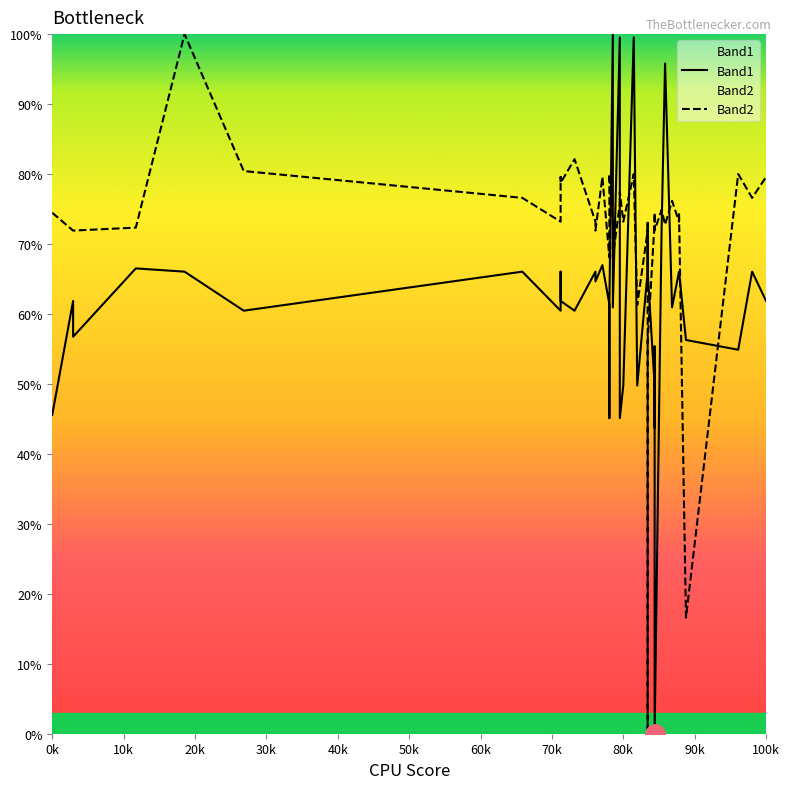

Which series has the largest total across all categories?

Band2